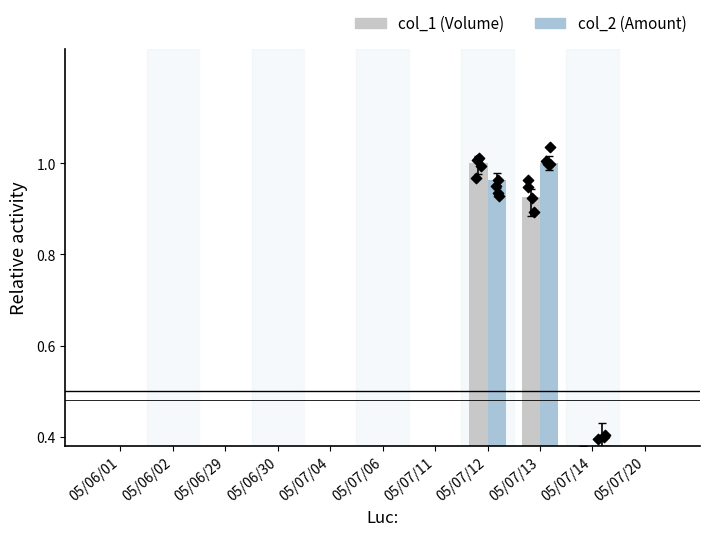

Which series has the largest Y range (max minus min)?

col_2 (Amount)